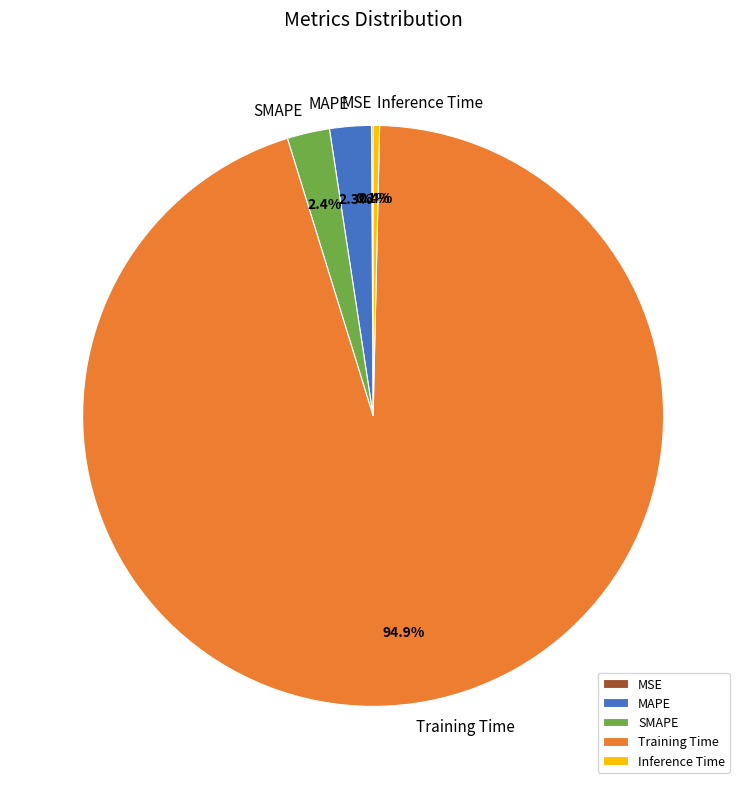

Is there any slice that represents more than half of the pie?

Yes